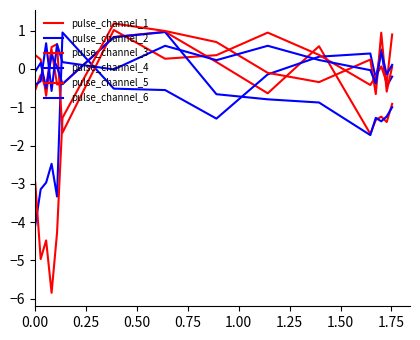

True or false: pulse_channel_6 and pulse_channel_5 intersect in this chart.

True